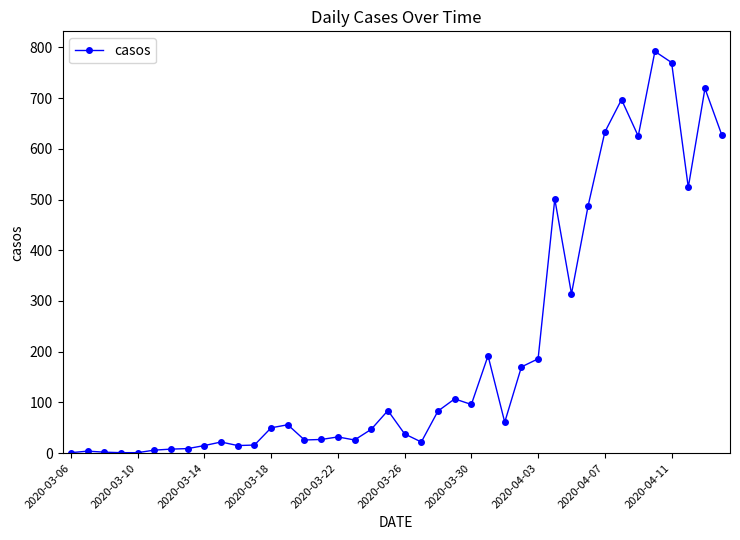

What is the average value?

202